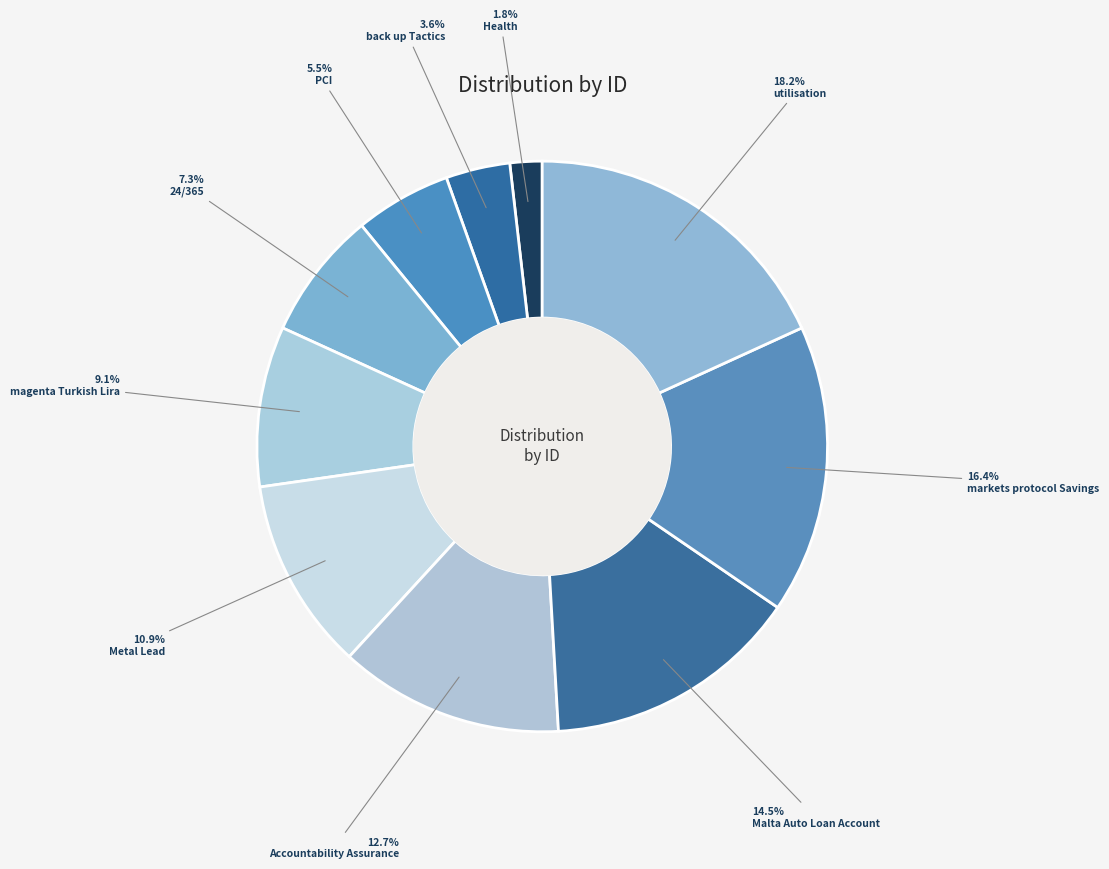

To the nearest percent, what portion does Metal Lead represent?

11%